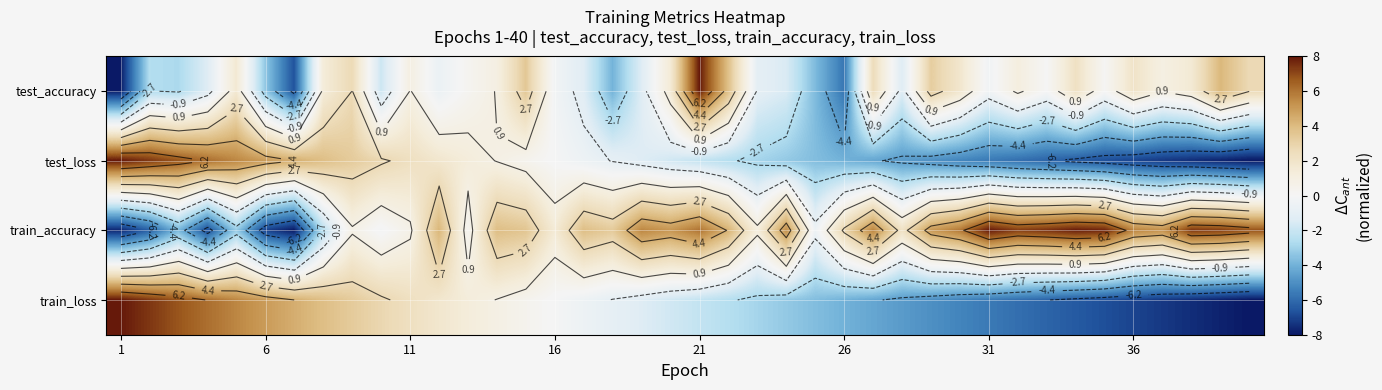

What is the average value of the train_loss series?

-1.3